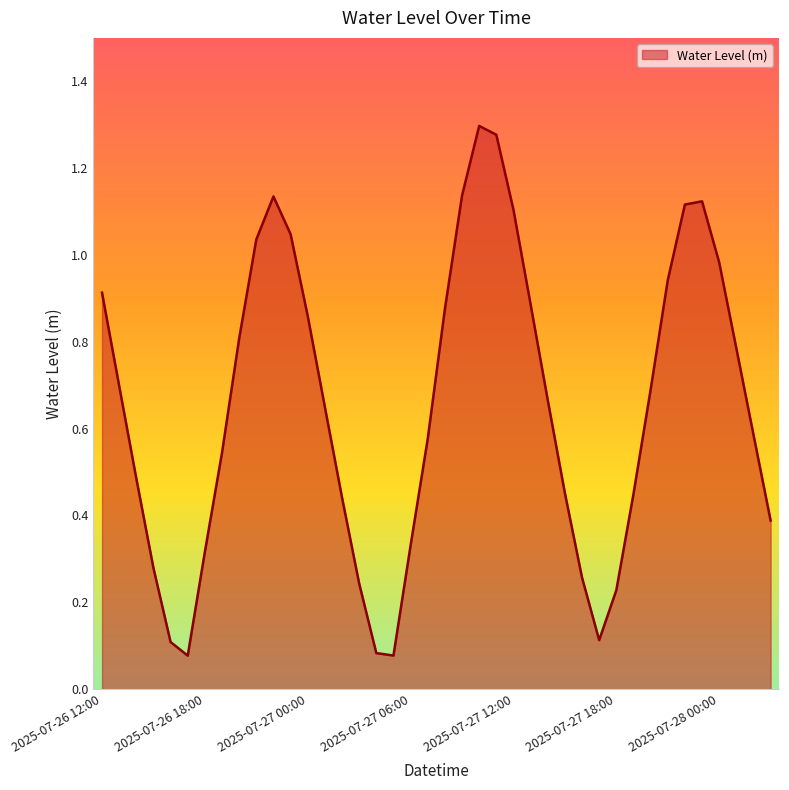

What is the label of the 11th point from the left?

2025-07-26 22:00